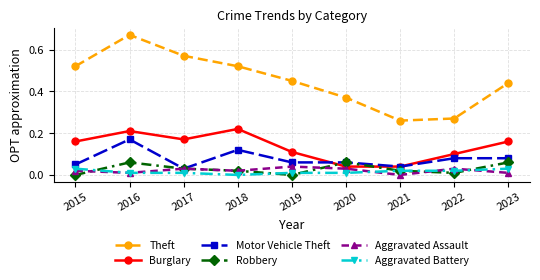

The Motor Vehicle Theft series shows 0.1 at 2015. True or false?

True